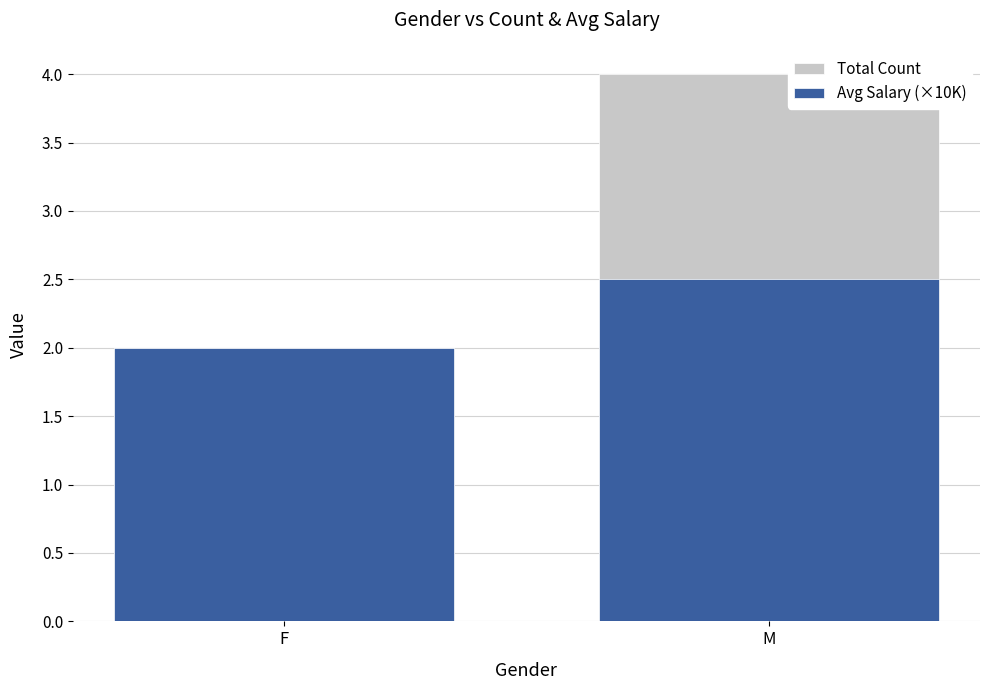

Reading left to right, transcribe all the data shown in this chart.

Total Count: F=2.0	M=4.0
Avg Salary (×10K): F=2.0	M=2.5